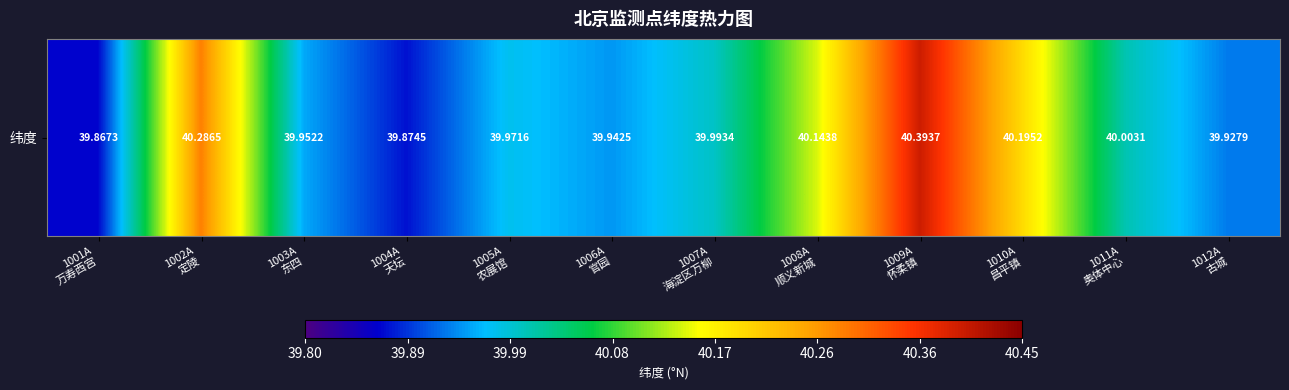

What is the ratio of the value at 1011A
奥体中心 to the value at 1009A
怀柔镇?

1.0